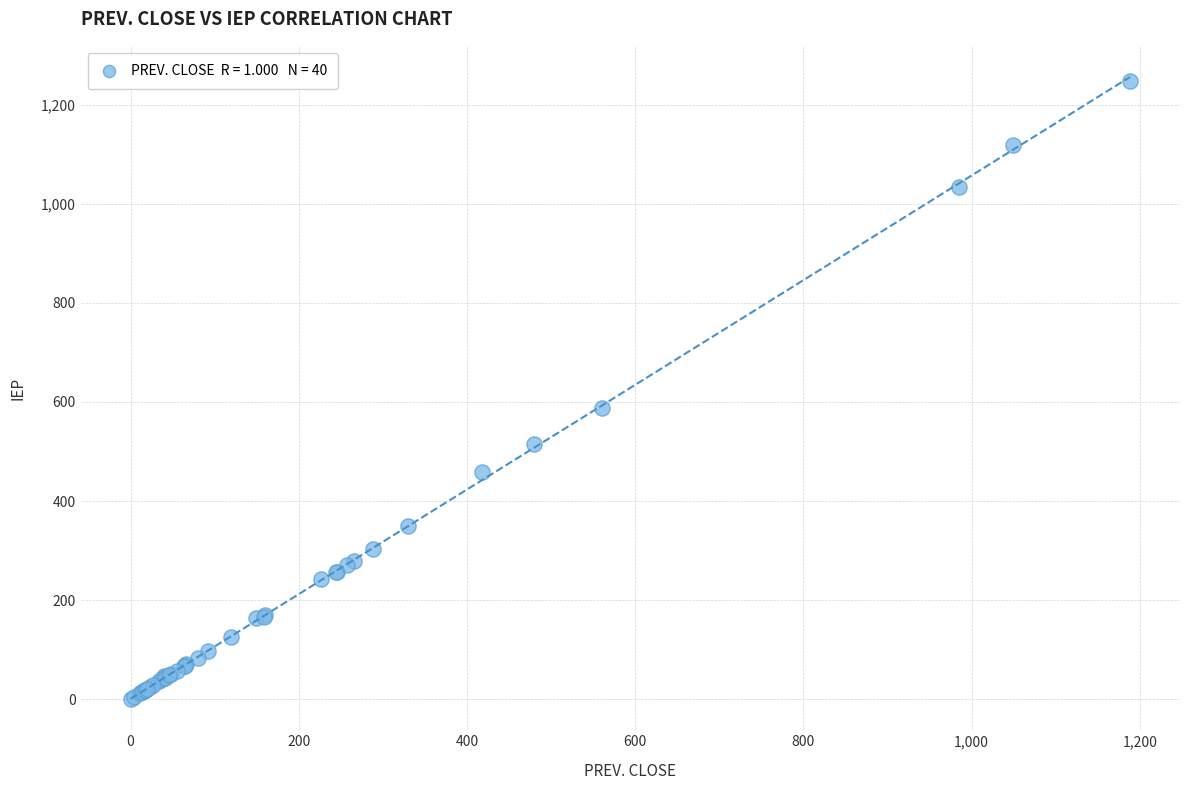

What Y value in the scatter plot is closest to 624?

588.9